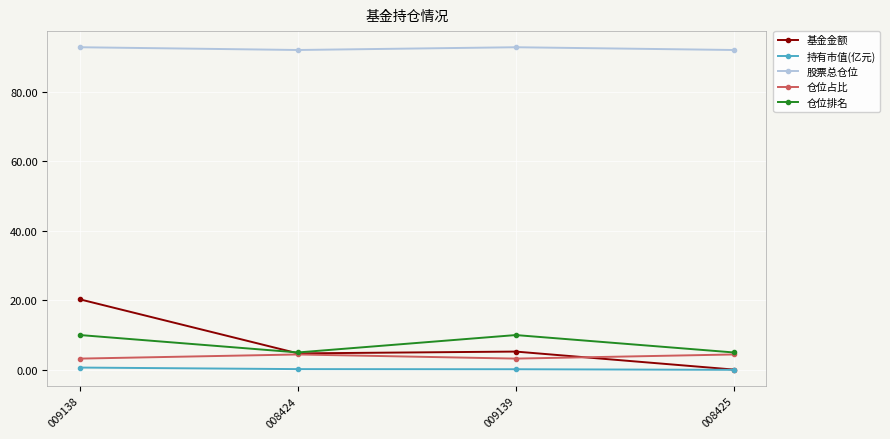

What is the total value across all series at 009138?

126.9